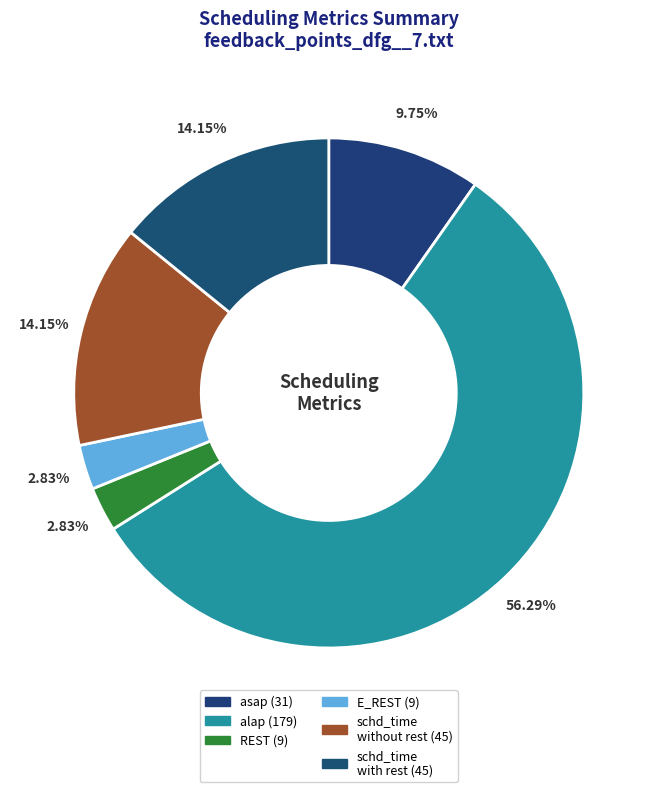

Which slice is the smallest?

REST